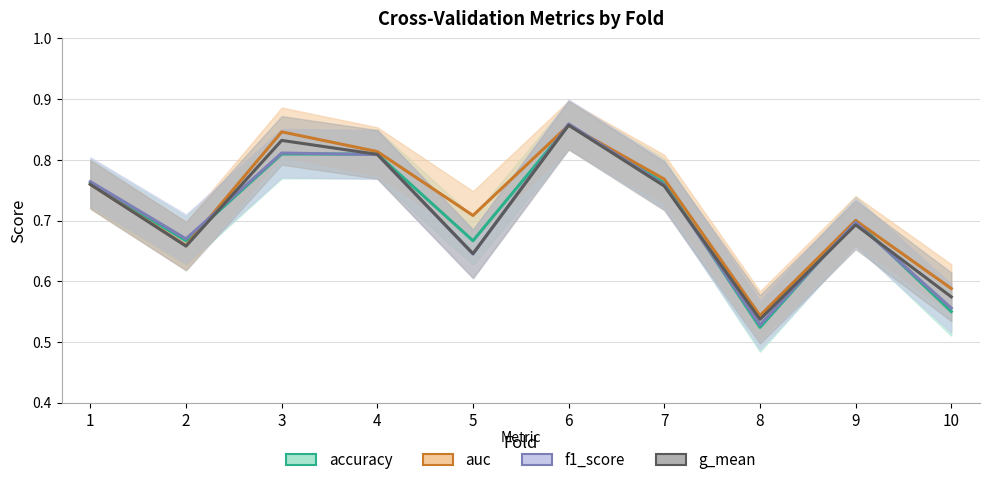

Which has a higher value, 2 or 10?

2